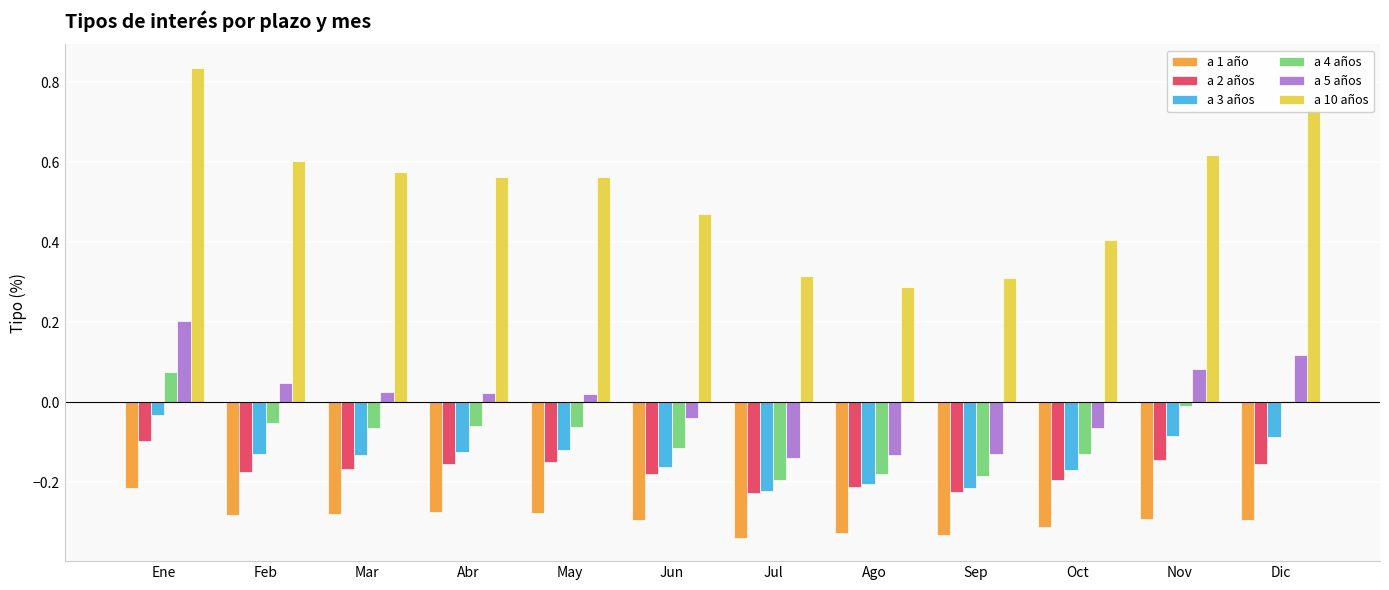

True or false: a 10 años has a value of 1.0 at Feb.

False